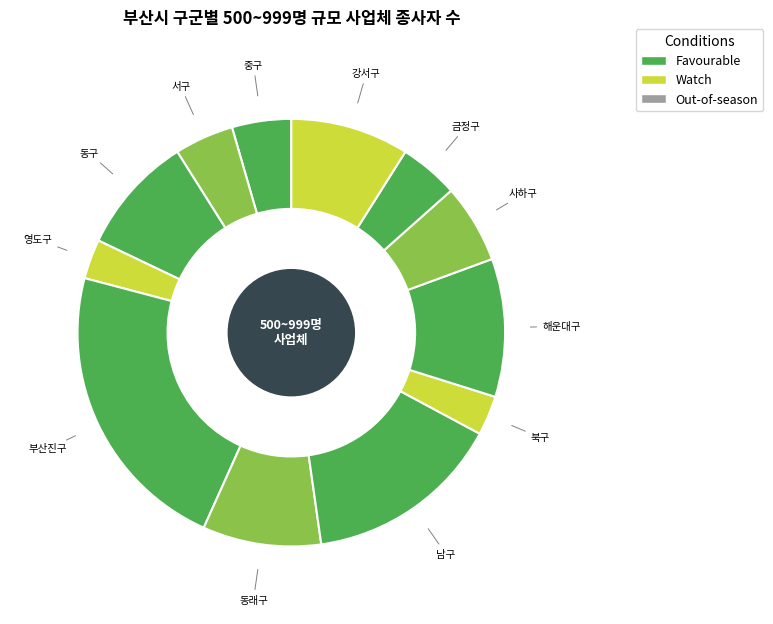

What percentage is the 해운대구 slice, to the nearest percent?

10%